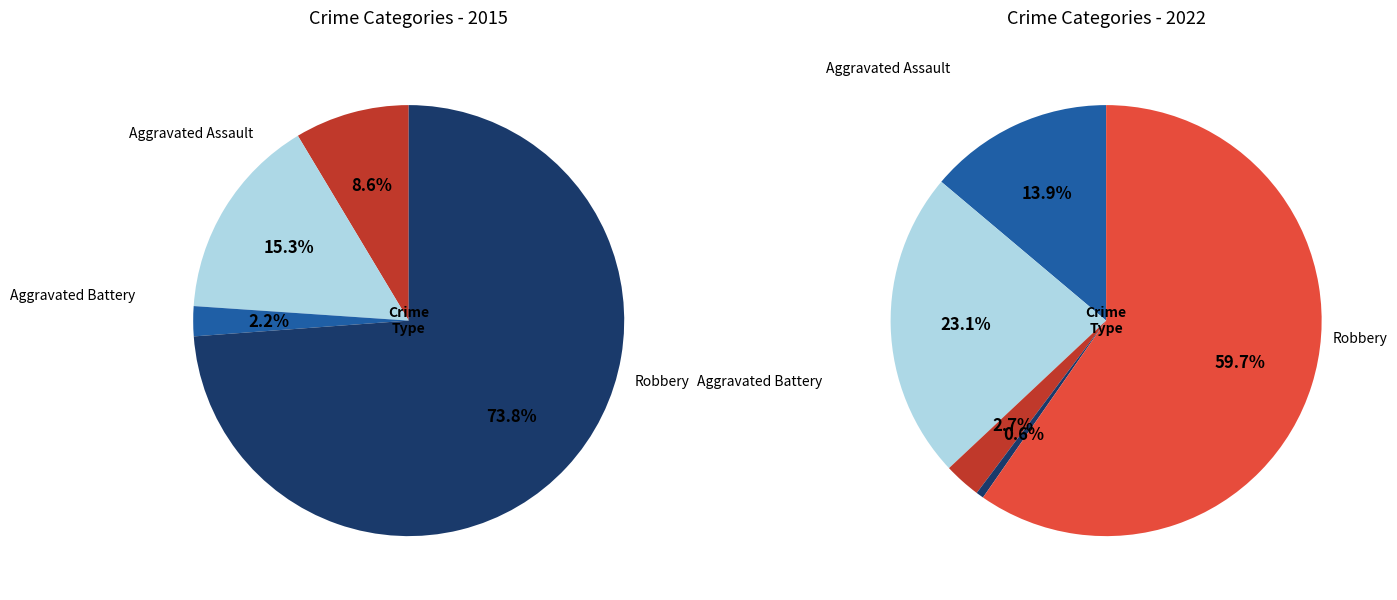

Count the number of slices in the pie.

5